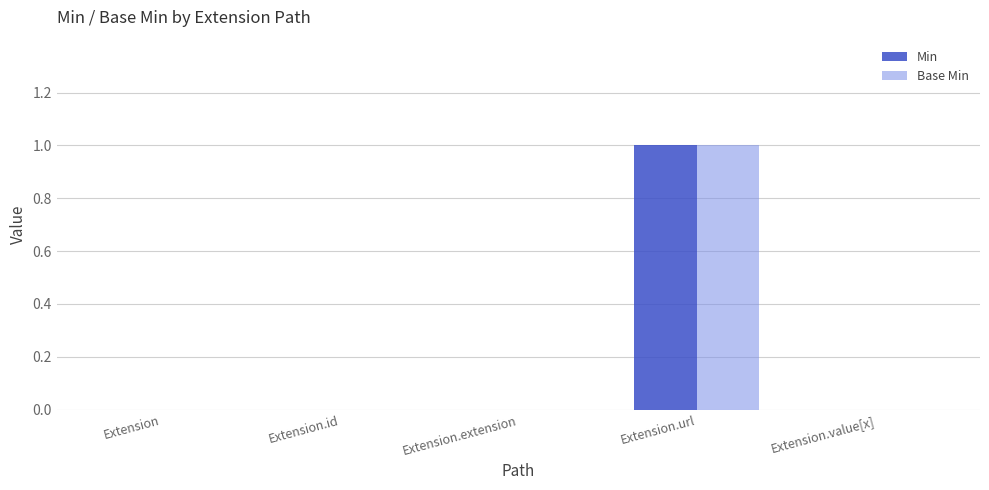

Are the bars grouped side by side (vs. stacked)?

Yes